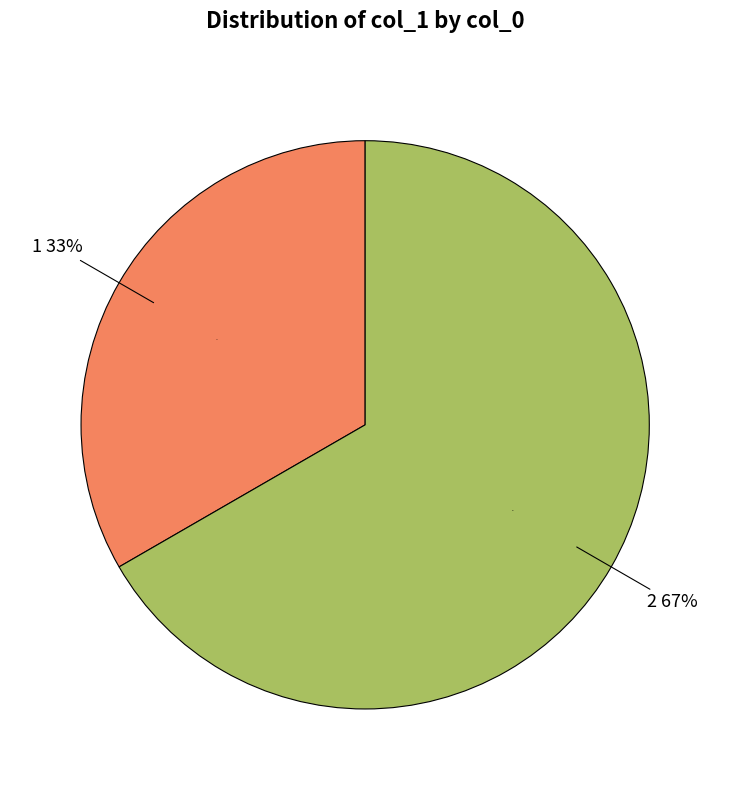

Count the number of slices in the pie.

3